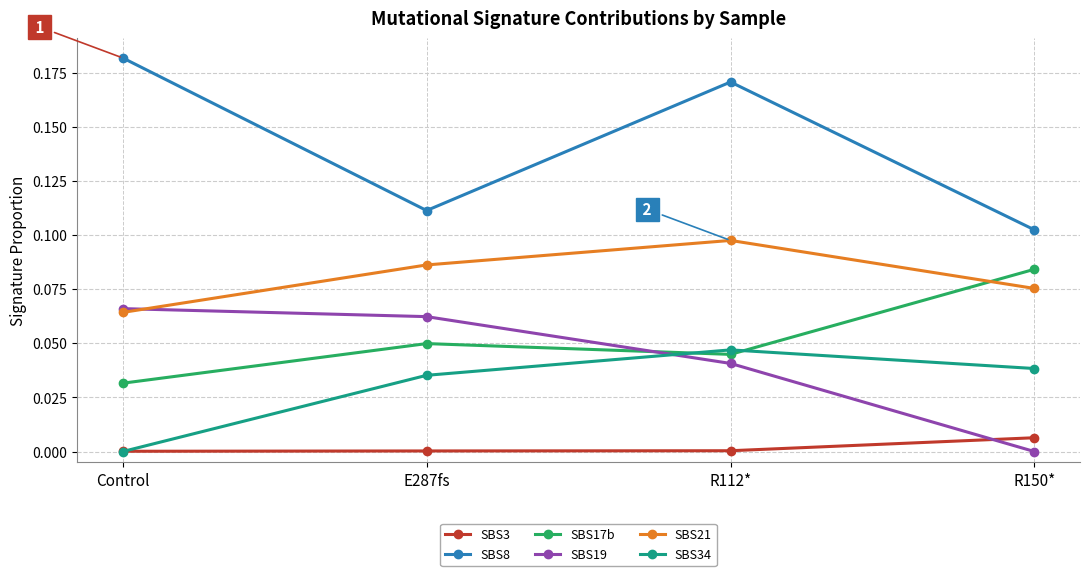

The value of SBS17b at R112* is 0.0. True or false?

True